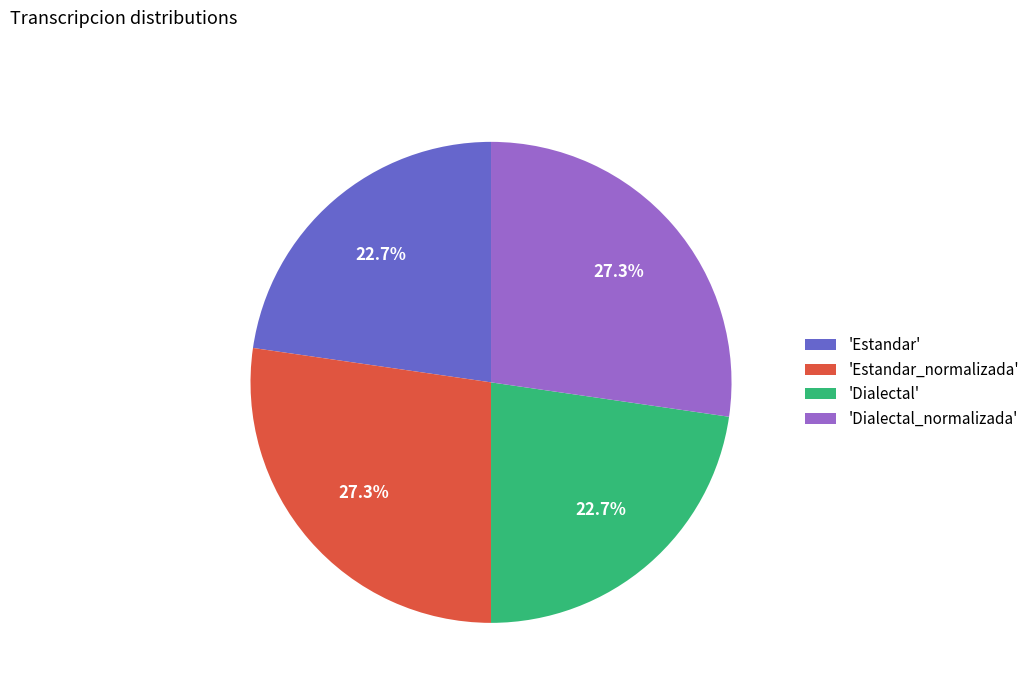

Is 'Dialectal' the majority of the pie?

No